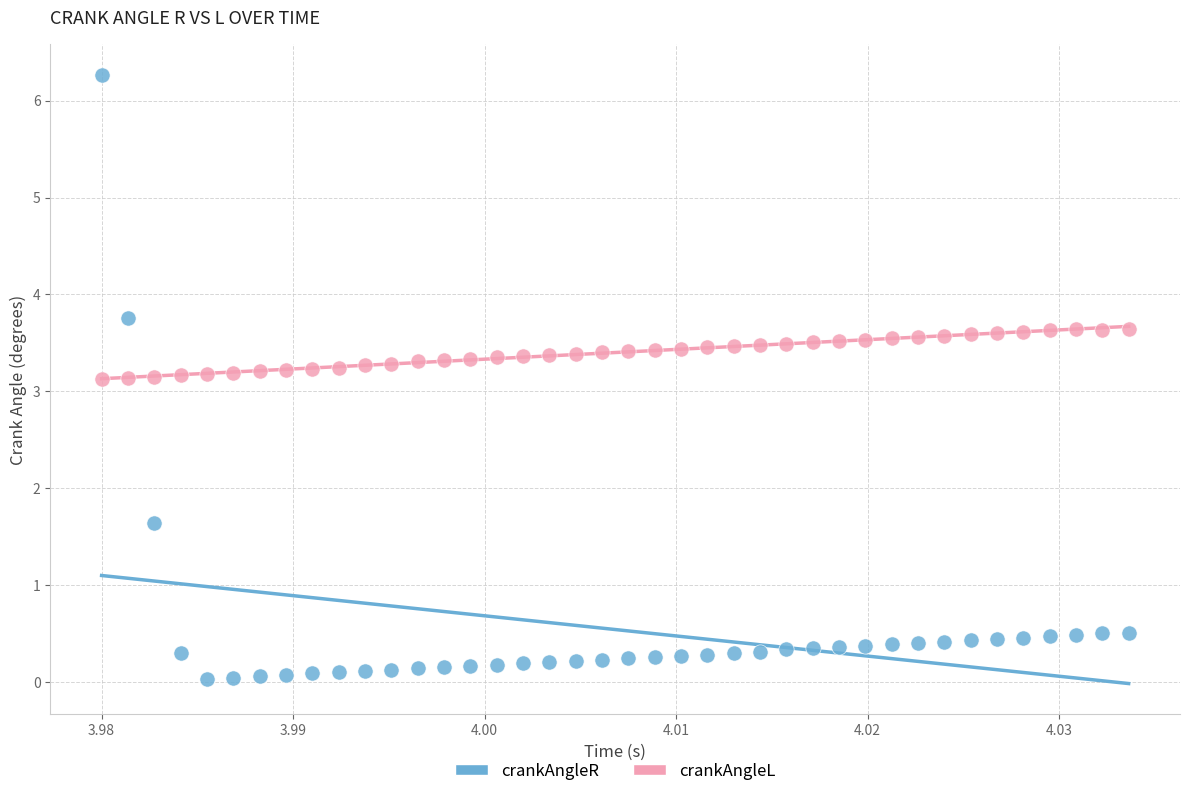

Which series contains the lowest Y value?

crankAngleR